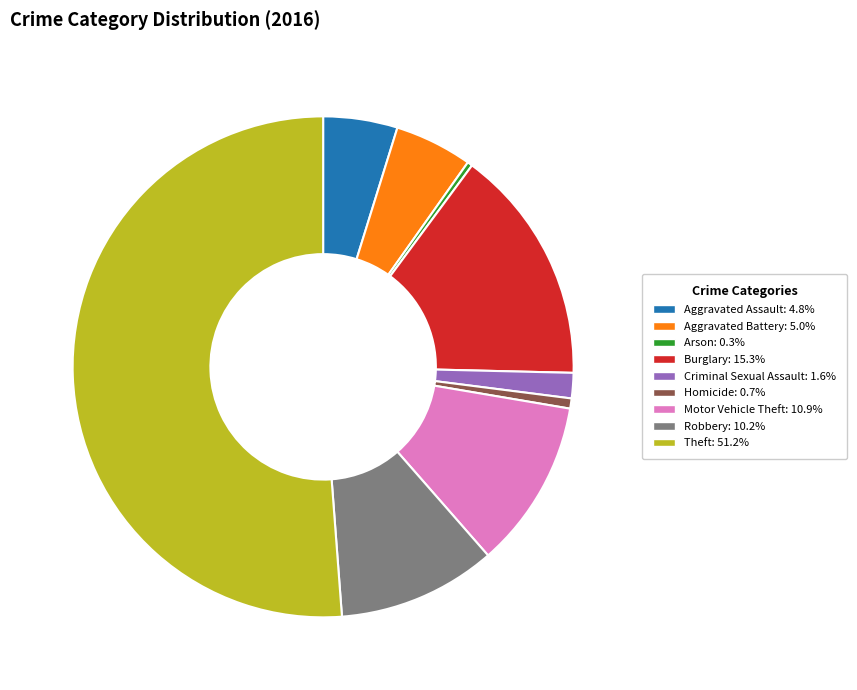

Is Theft the majority of the pie?

Yes